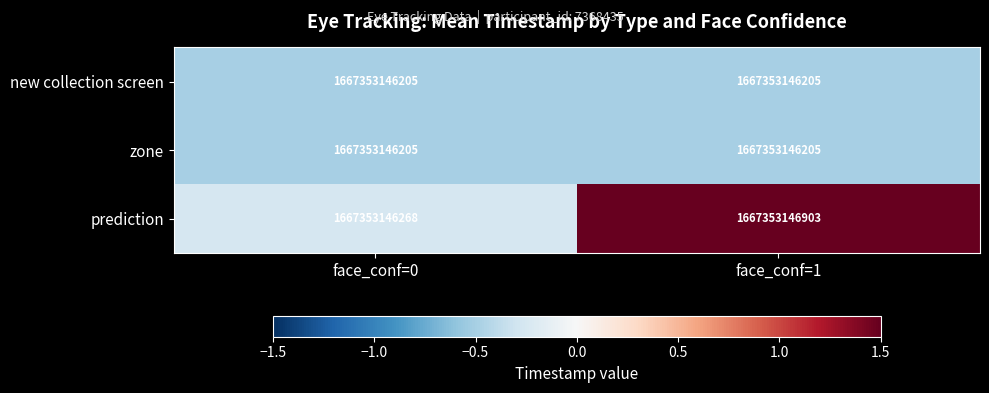

Between face_conf=0 and face_conf=1, which series saw the biggest shift?

prediction